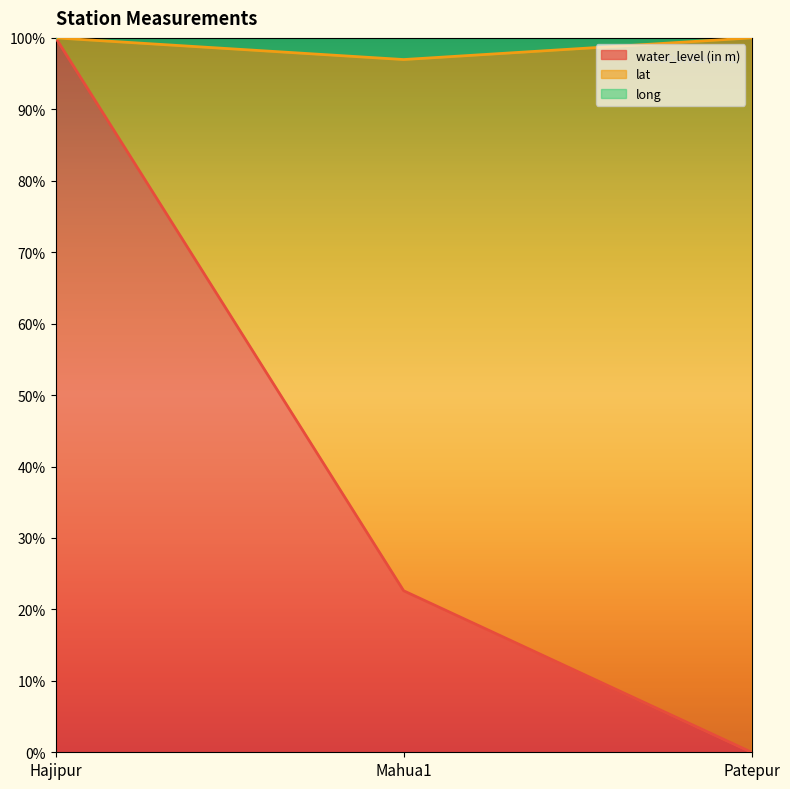

The water_level (in m) series shows 0.0 at Patepur. True or false?

True